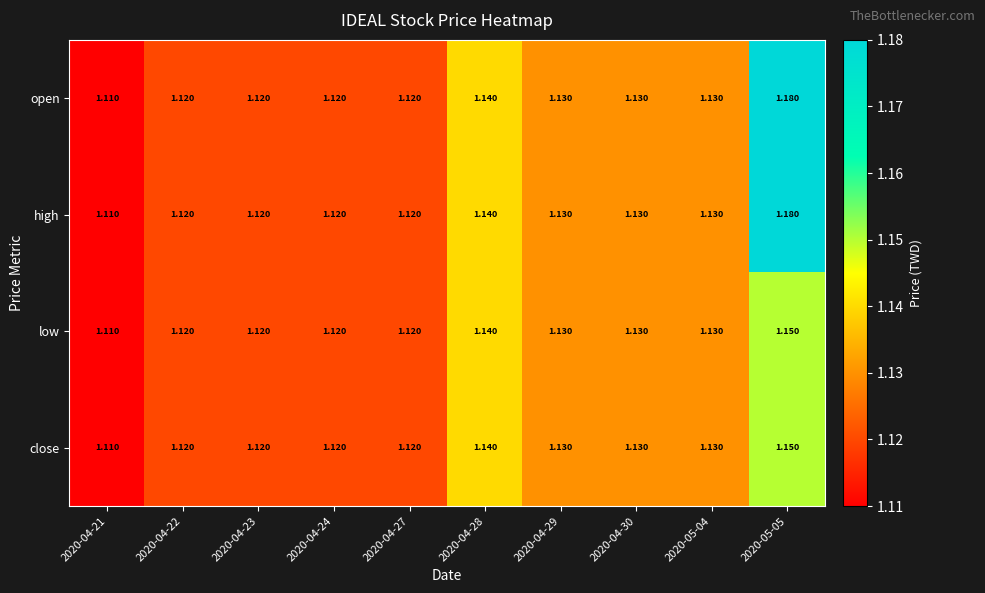

Is the value of close at 2020-05-05 greater than the value of high at 2020-04-23?

Yes